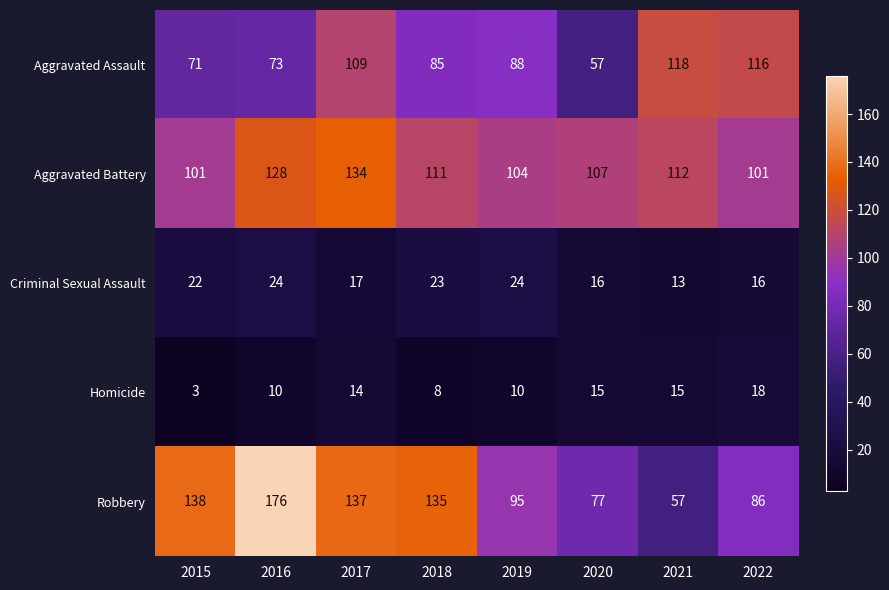

Which category has the lowest value across all series?

2015